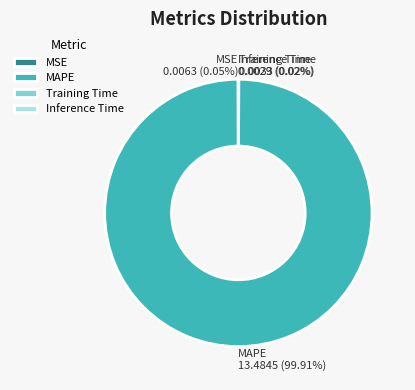

Is there any slice that represents more than half of the pie?

Yes